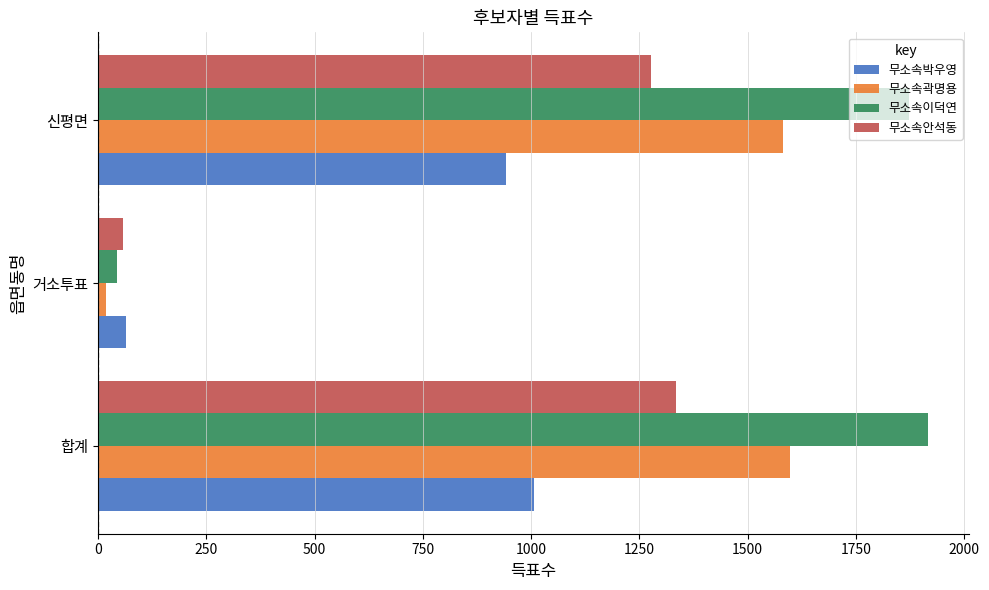

List the series in order of their overall mean, lowest first.

무소속박우영, 무소속안석동, 무소속곽명용, 무소속이덕연